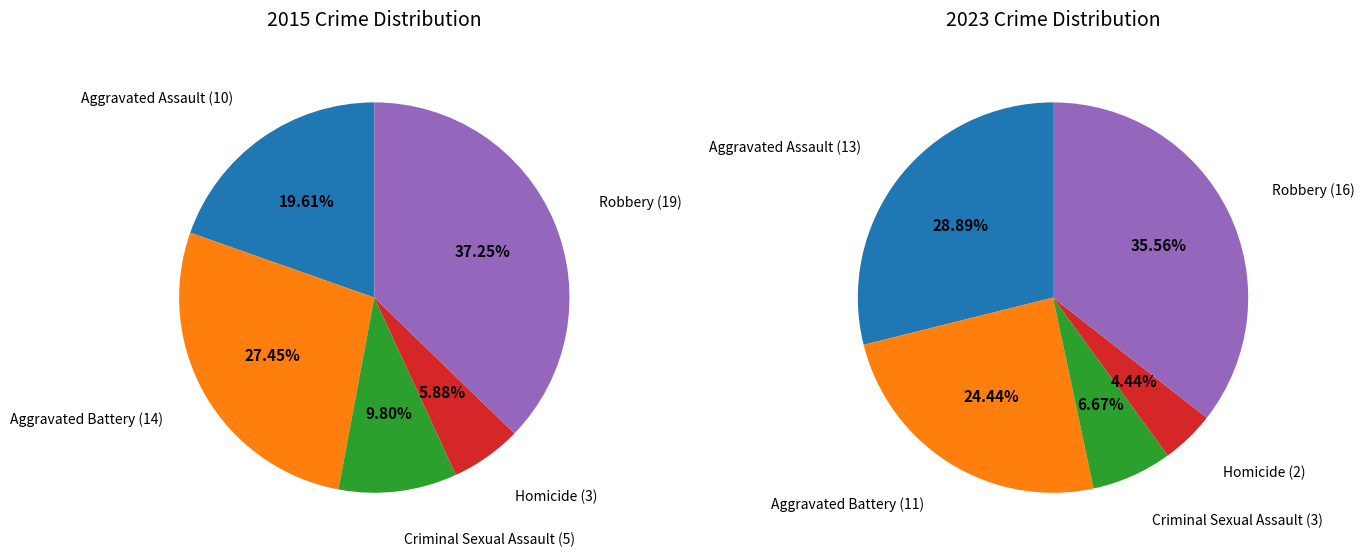

Between Aggravated Battery and Criminal Sexual Assault, which series saw the biggest shift?

2015